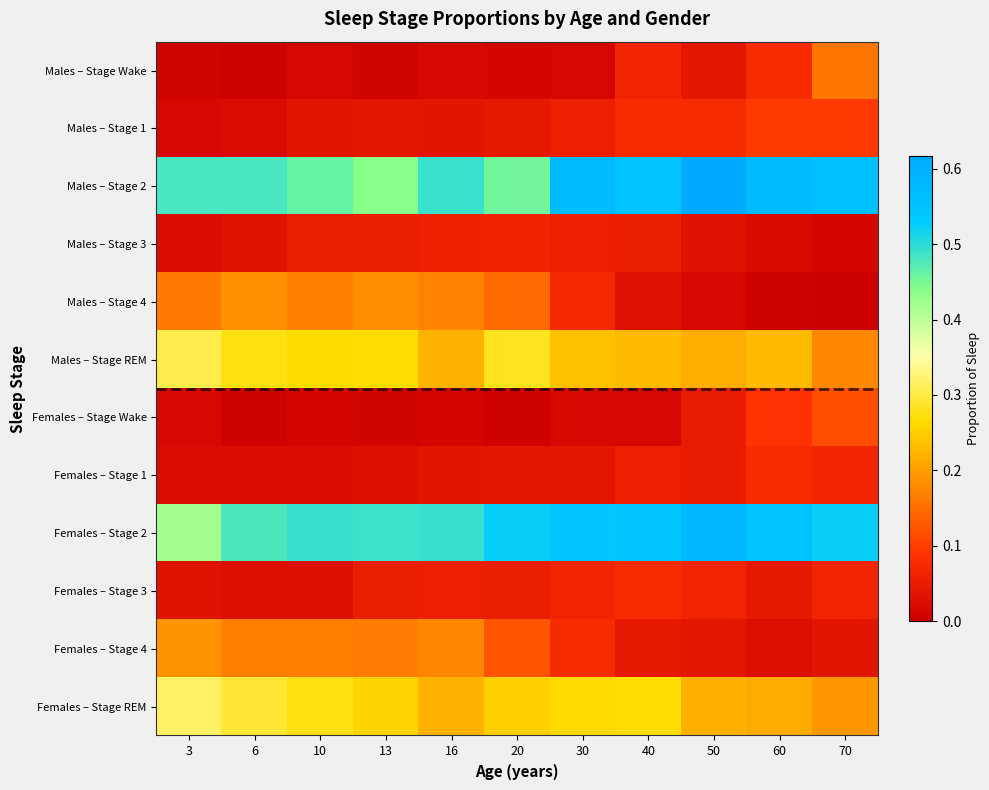

What is the spread (max minus min) of values at 6?

0.5